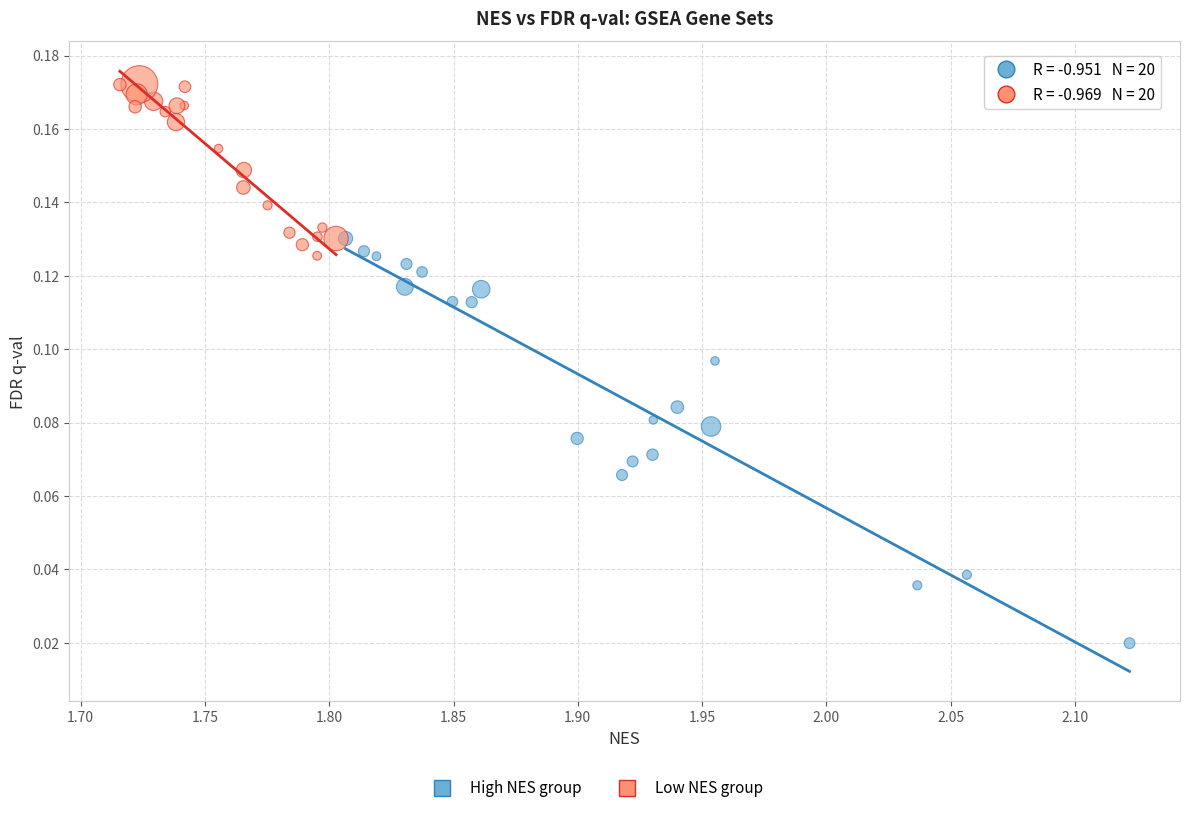

Which series contains the lowest Y value?

High NES group